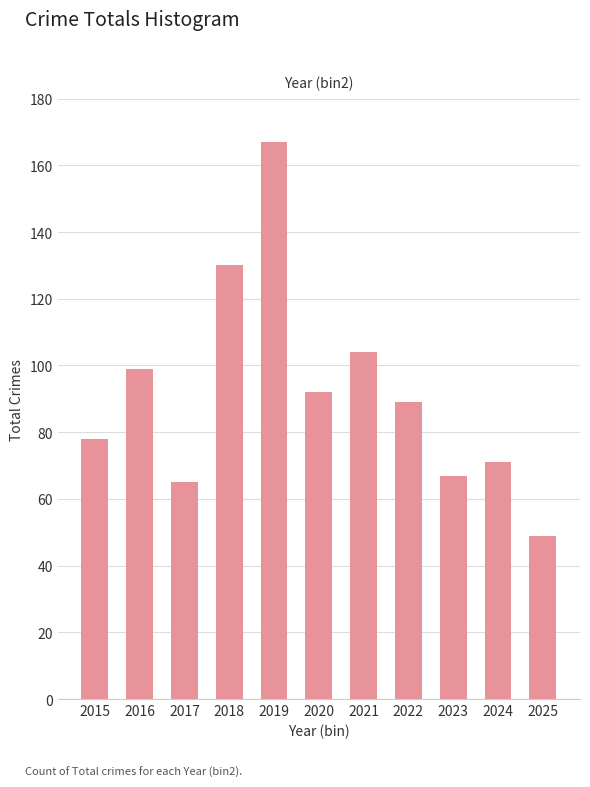

How many bars are there in total?

11